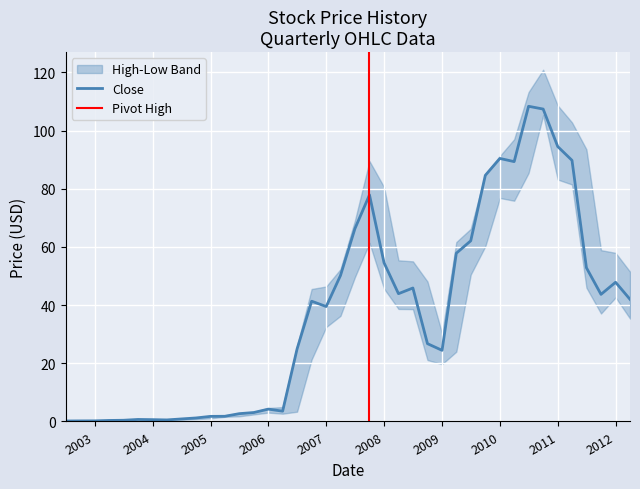

What is the minimum value shown in the chart?

0.1